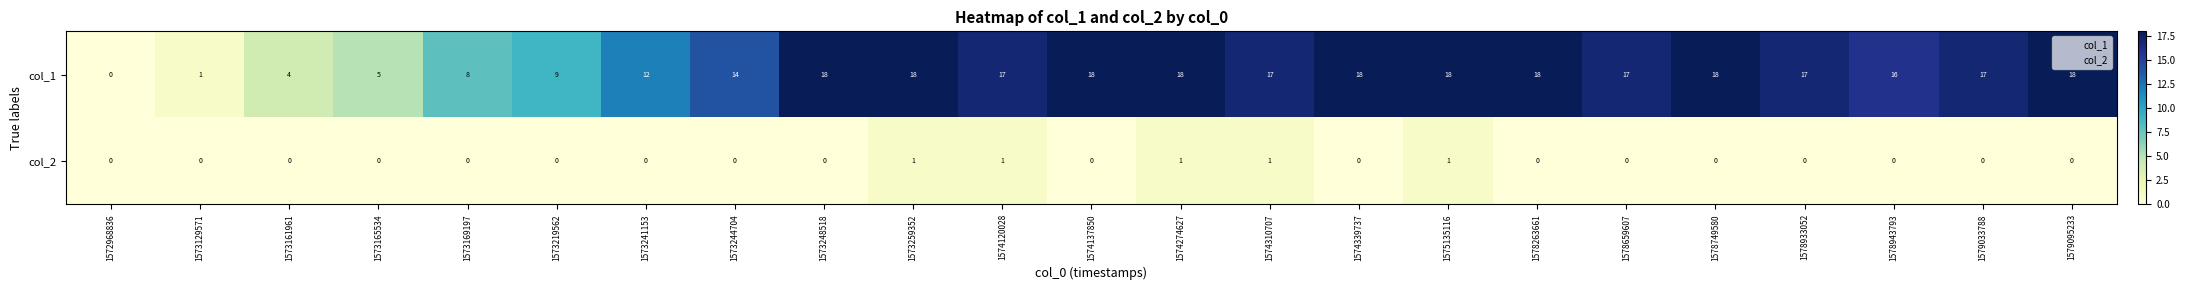

Which series has the largest range (max minus min)?

col_1